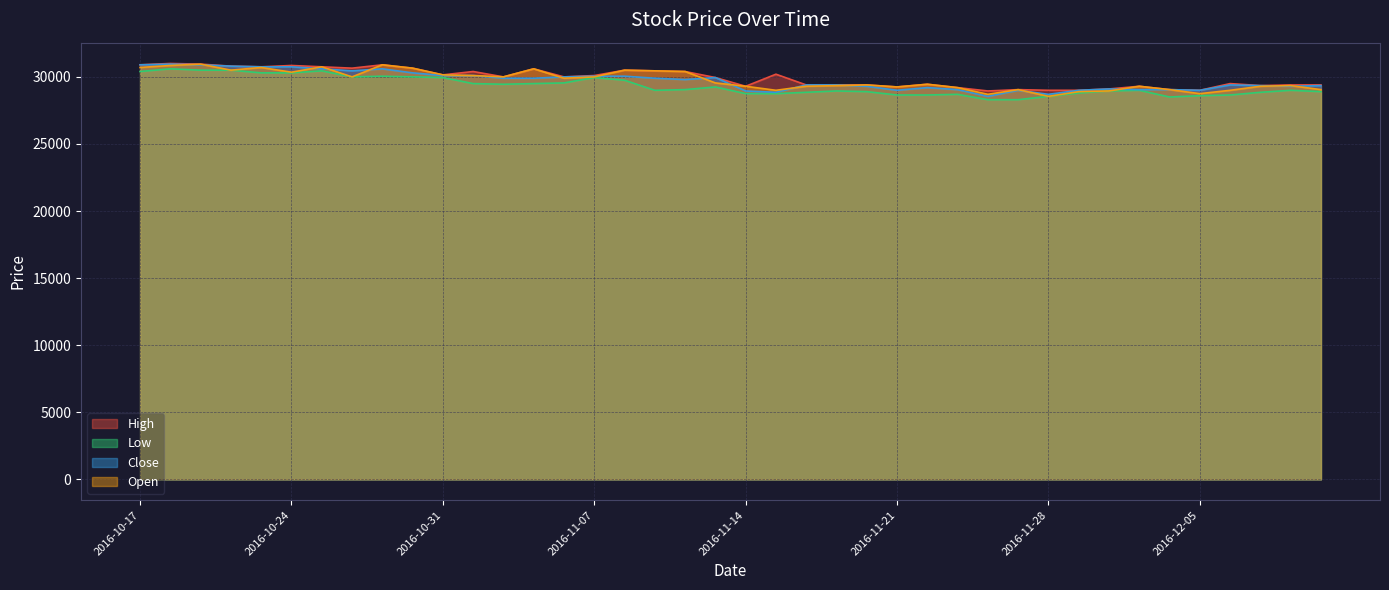

Does the chart have visible grid lines?

Yes